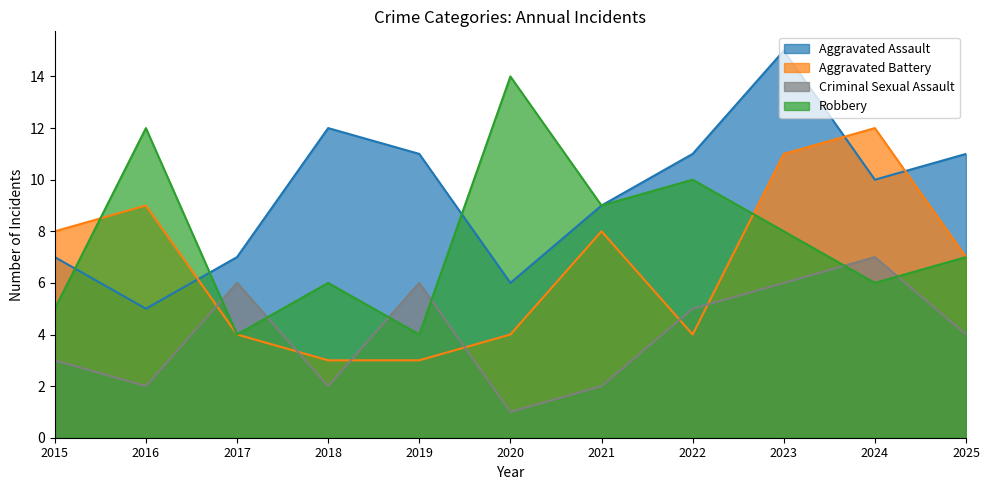

What is the difference between the maximum and minimum values in the Robbery series?

10